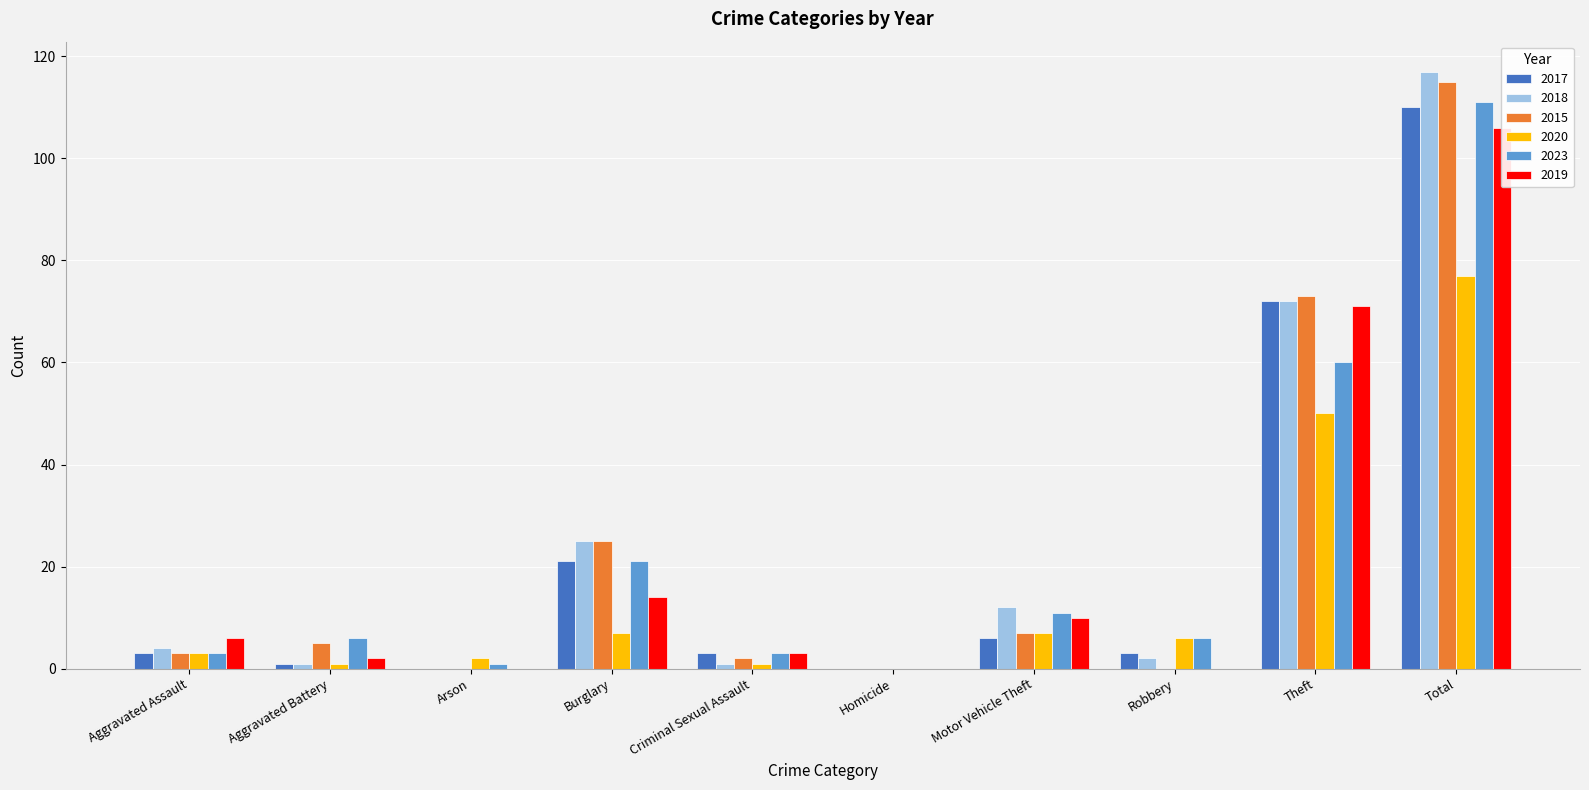

How many values in the 2020 series are below 6?

5